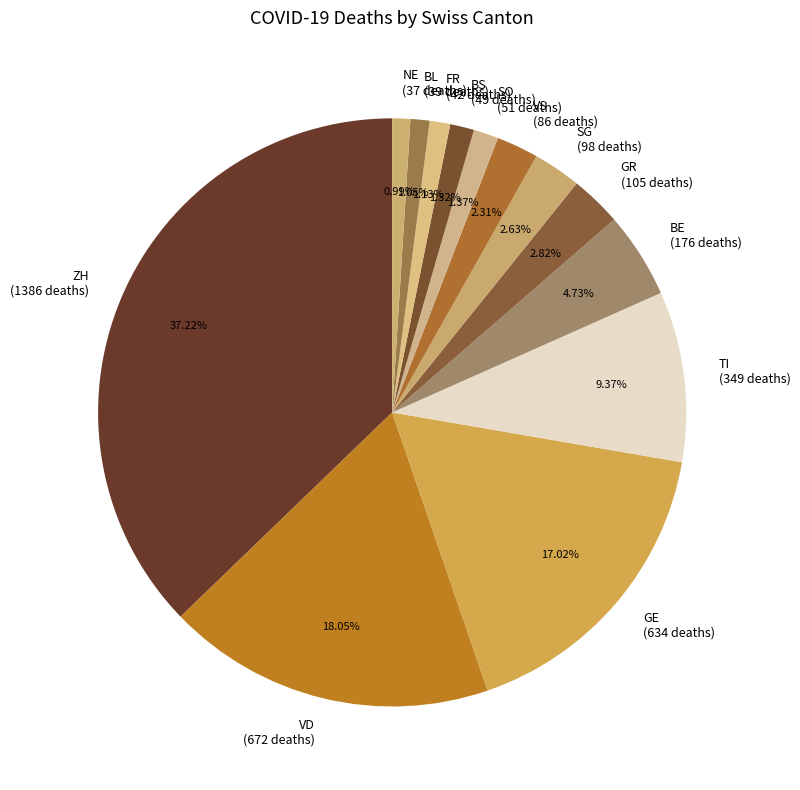

Is it true that NE is 8% of the pie?

False